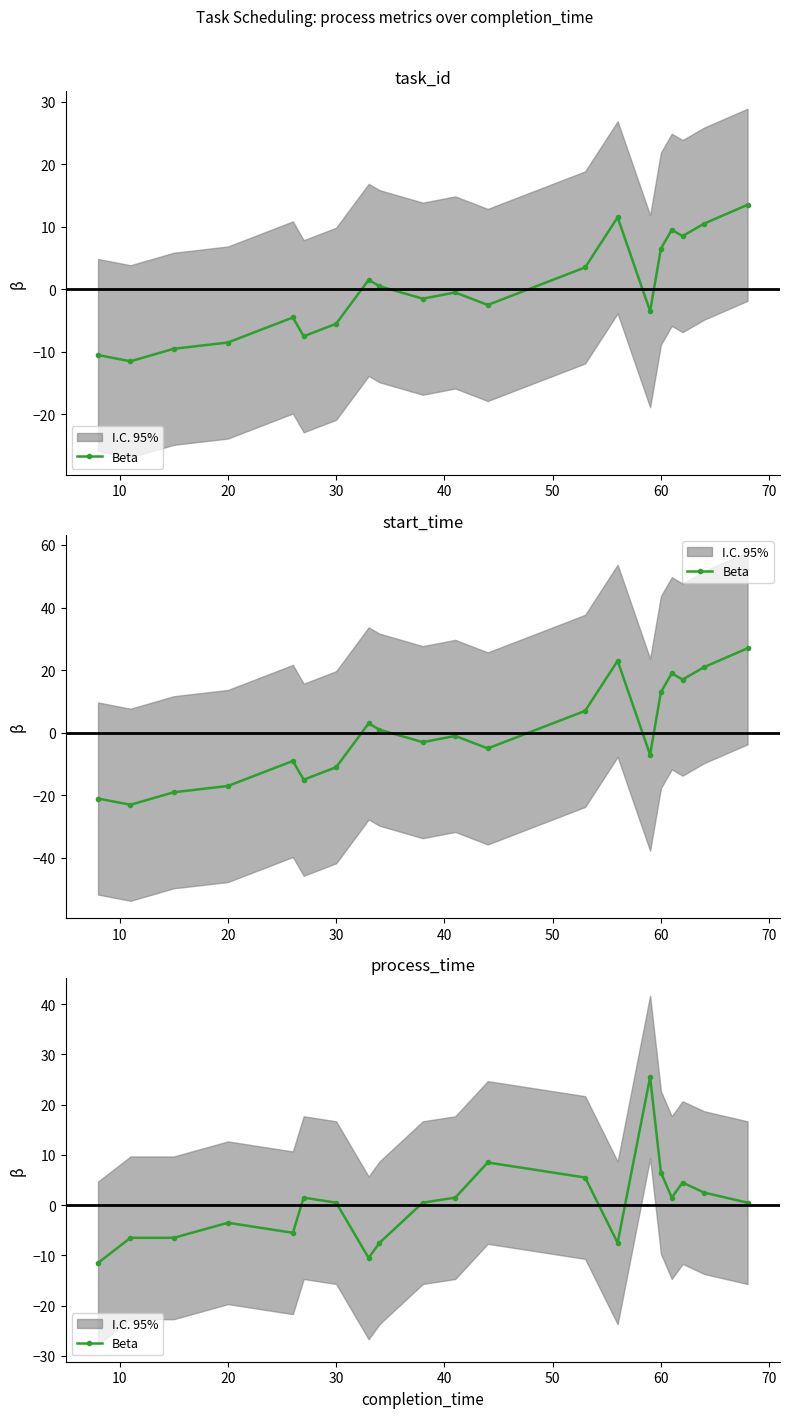

How many negative values are there?

8